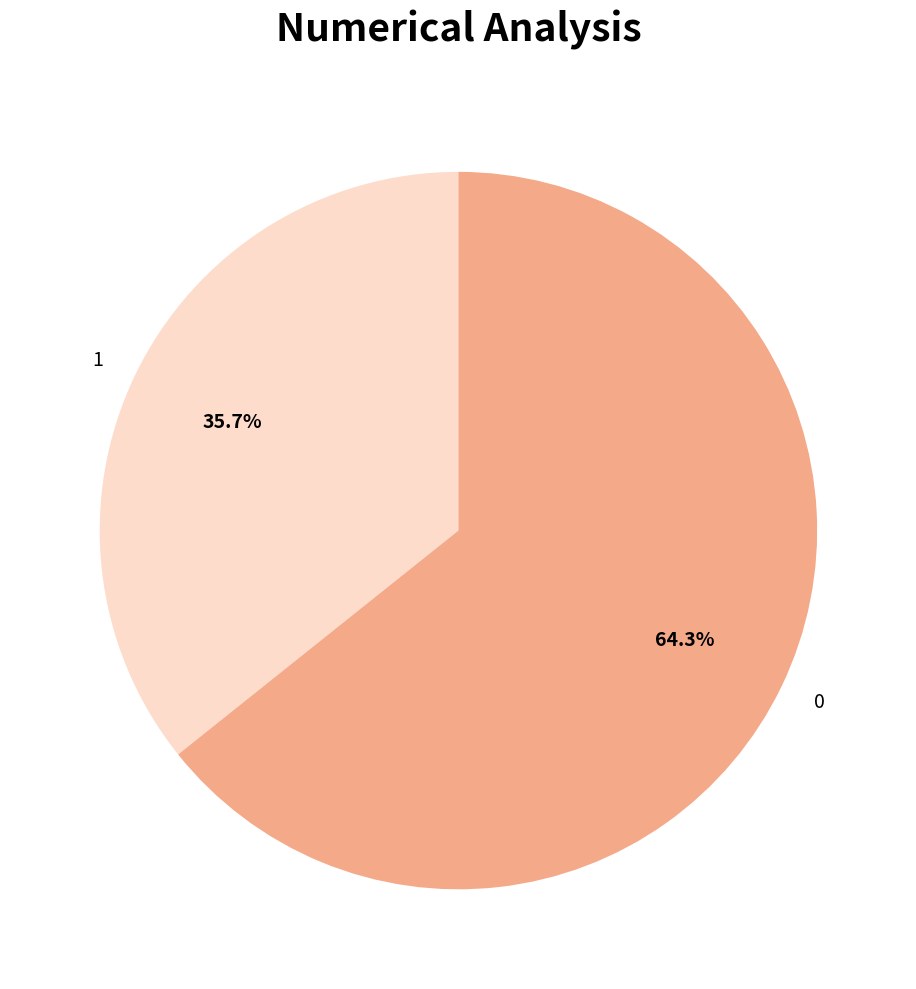

To the nearest percent, what portion does 0 represent?

64%